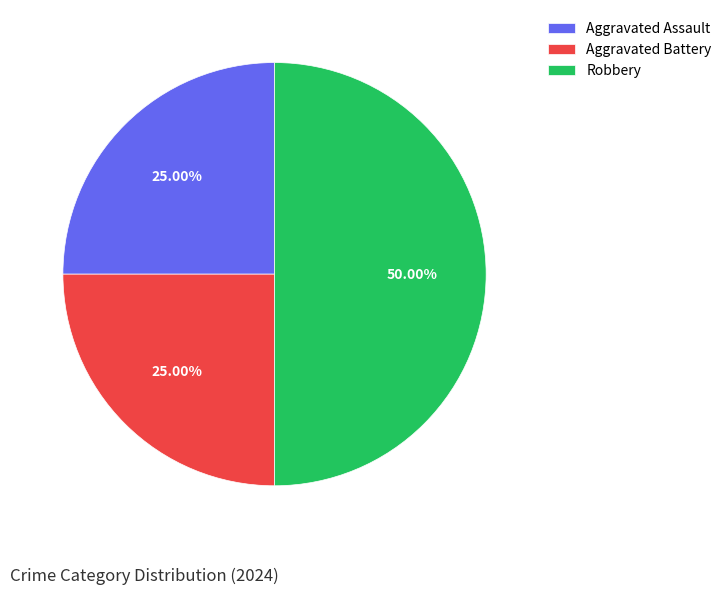

What is the largest slice in the pie chart?

Robbery